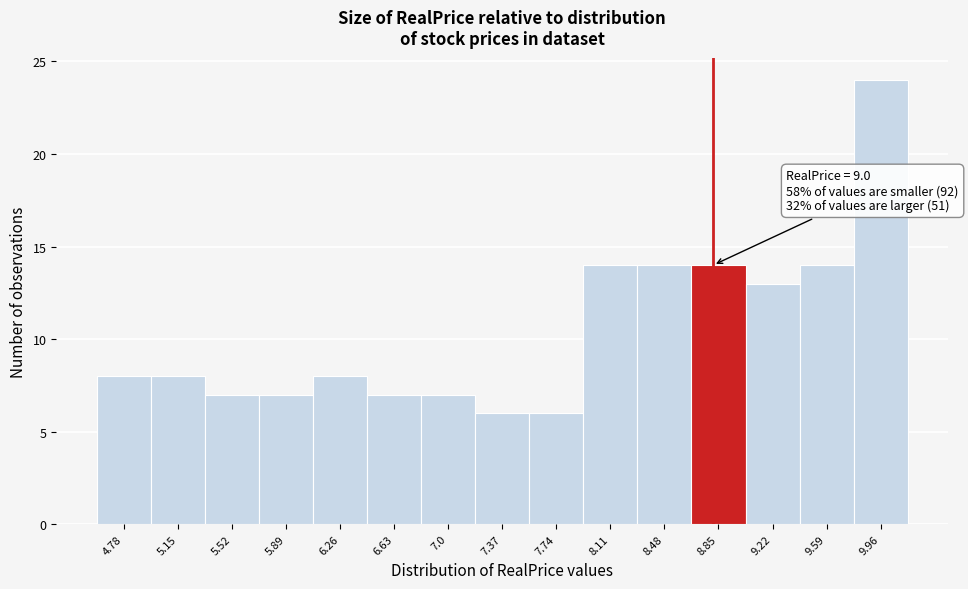

Reading left to right, what are all the values shown in this chart?

4.78=8	5.15=8	5.52=7	5.89=7	6.26=8	6.63=7	7.0=7	7.37=6	7.74=6	8.11=14	8.48=14	8.85=14	9.22=13	9.59=14	9.96=24